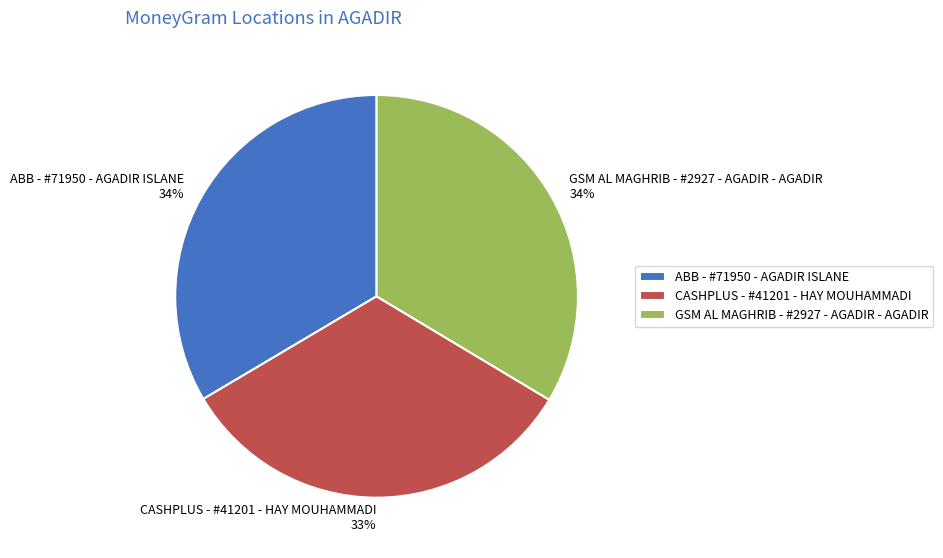

Is the sum of GSM AL MAGHRIB - #2927 - AGADIR - AGADIR and CASHPLUS - #41201 - HAY MOUHAMMADI greater than half?

Yes